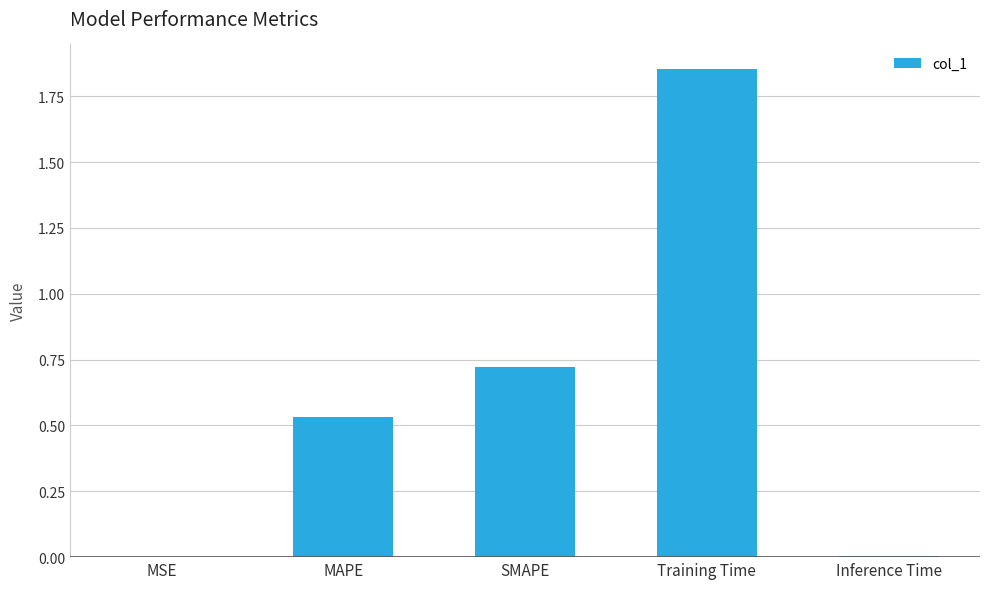

At which category does the chart reach its peak across all series?

Training Time